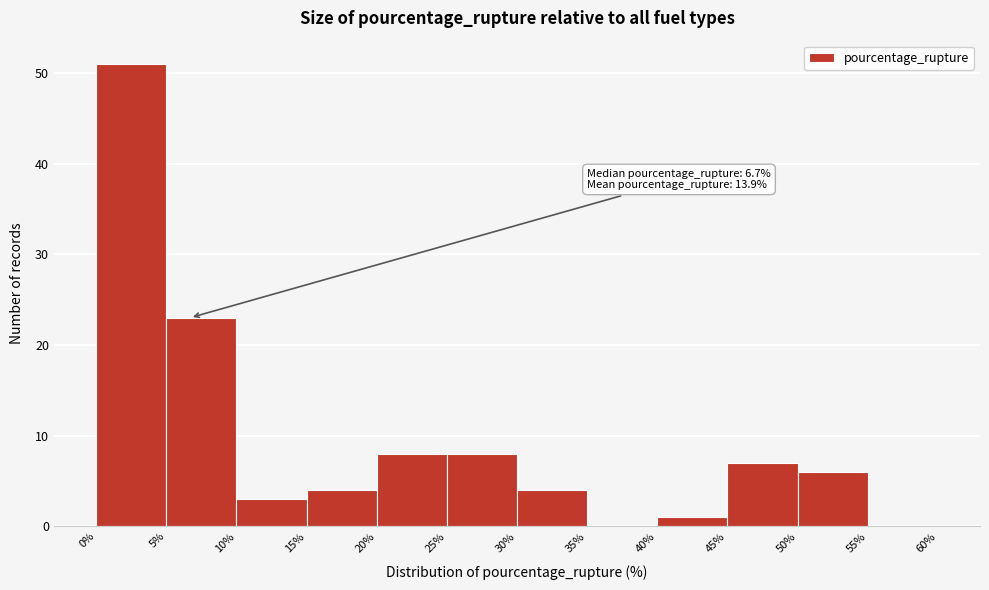

Over which range of the x-axis is the bar tallest?

0% to 5%